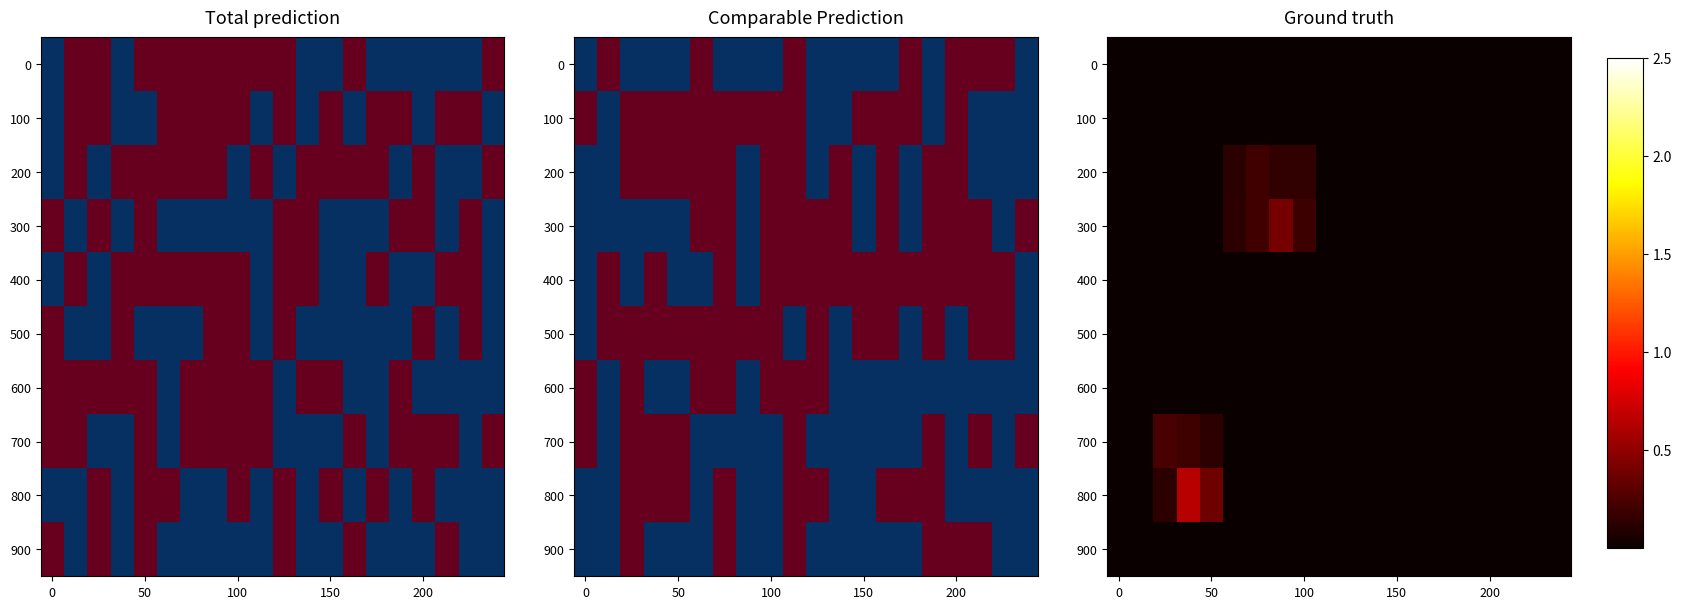

At which category is the sum across all series the highest?

150